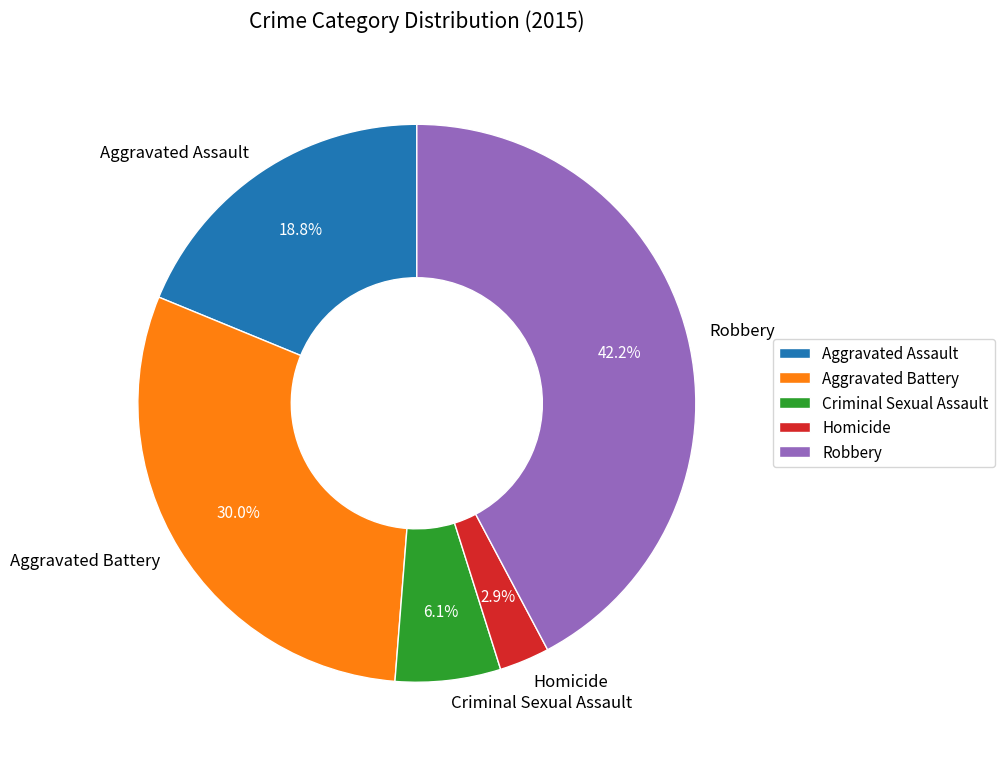

To the nearest percent, what percentage of the pie is Aggravated Battery?

30%